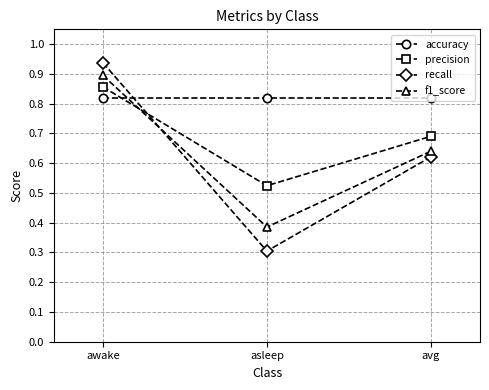

Is it true that f1_score equals 1.2 at awake?

False